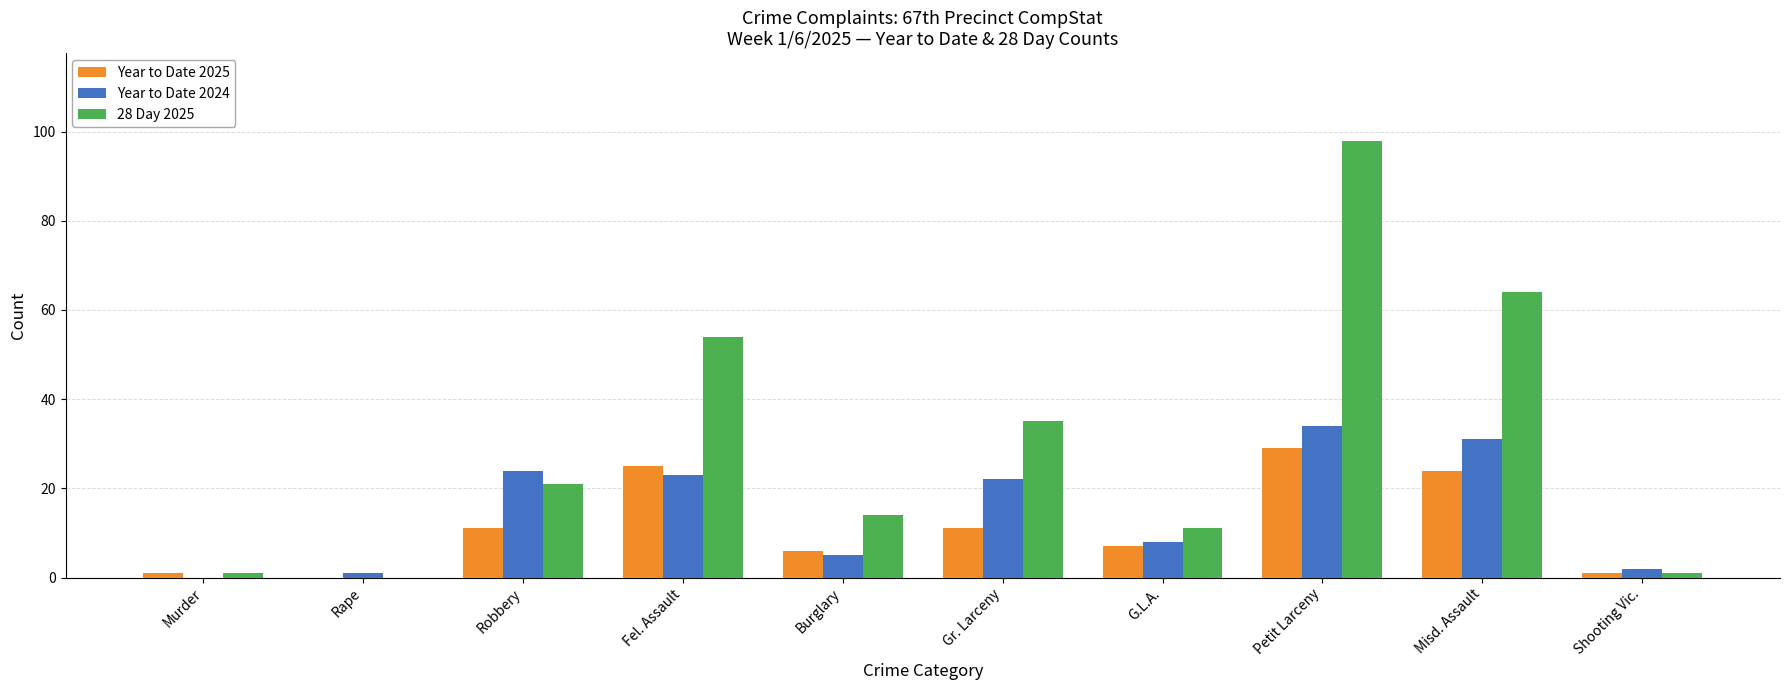

The value of Year to Date 2024 at Burglary is 5. True or false?

True